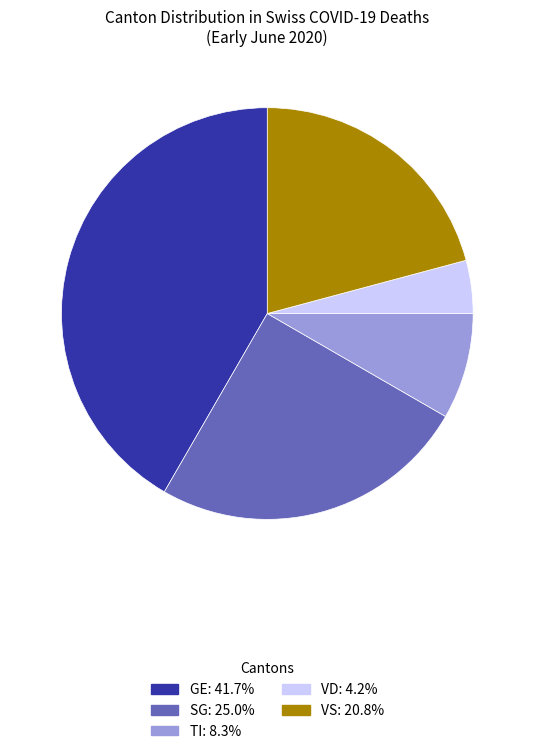

Is there any slice that represents more than half of the pie?

No